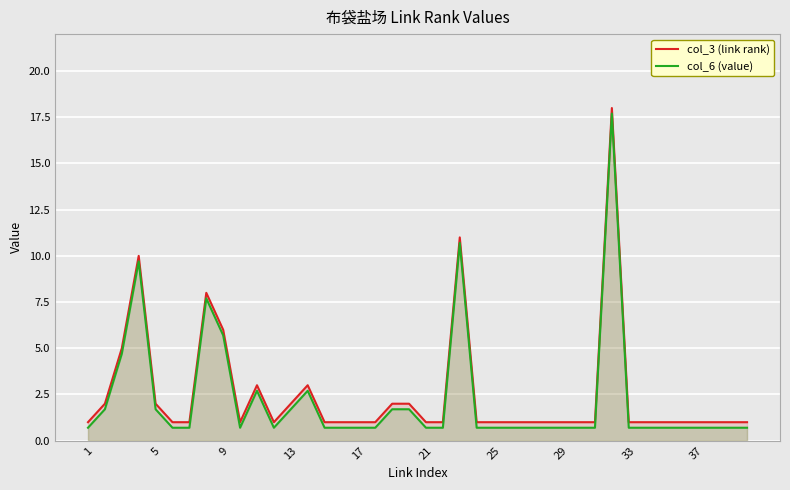

What is the average value of the col_3 (link rank) series?

2.5